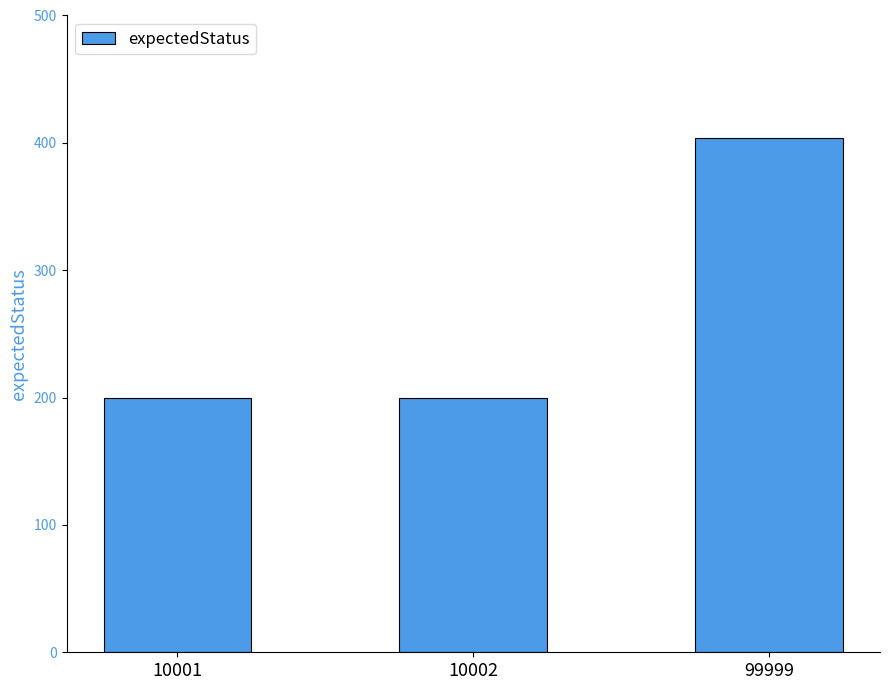

What is the sum of all values?

804